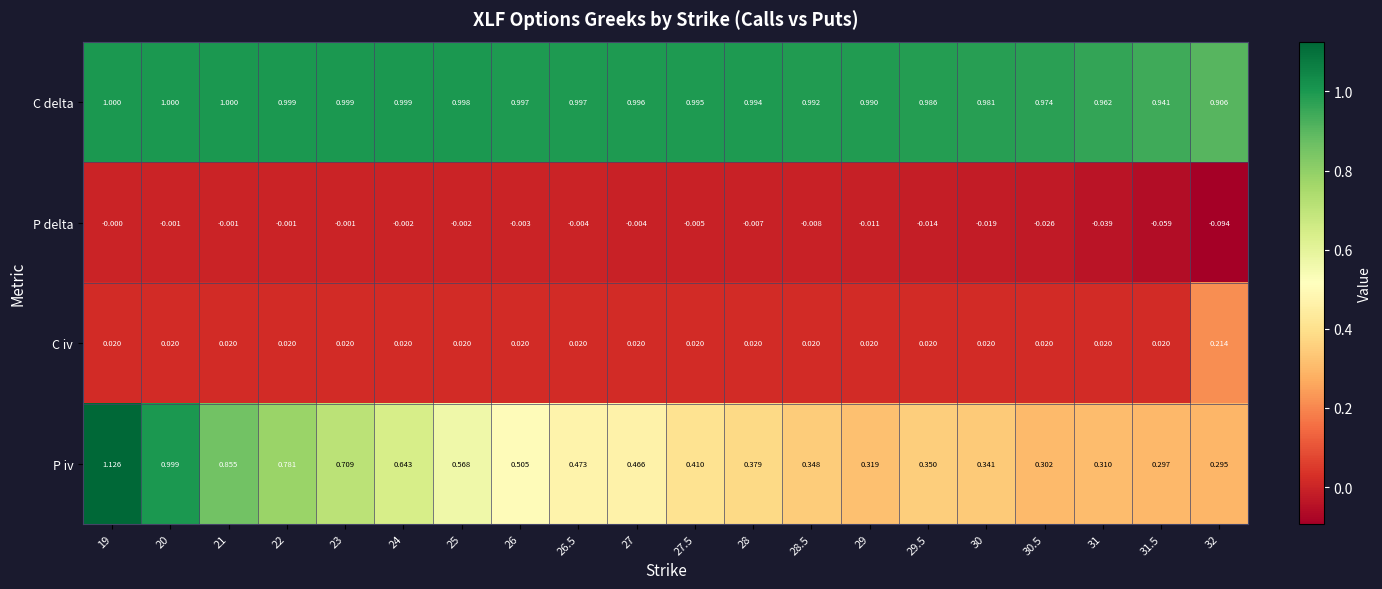

At which category does the chart reach its peak across all series?

19